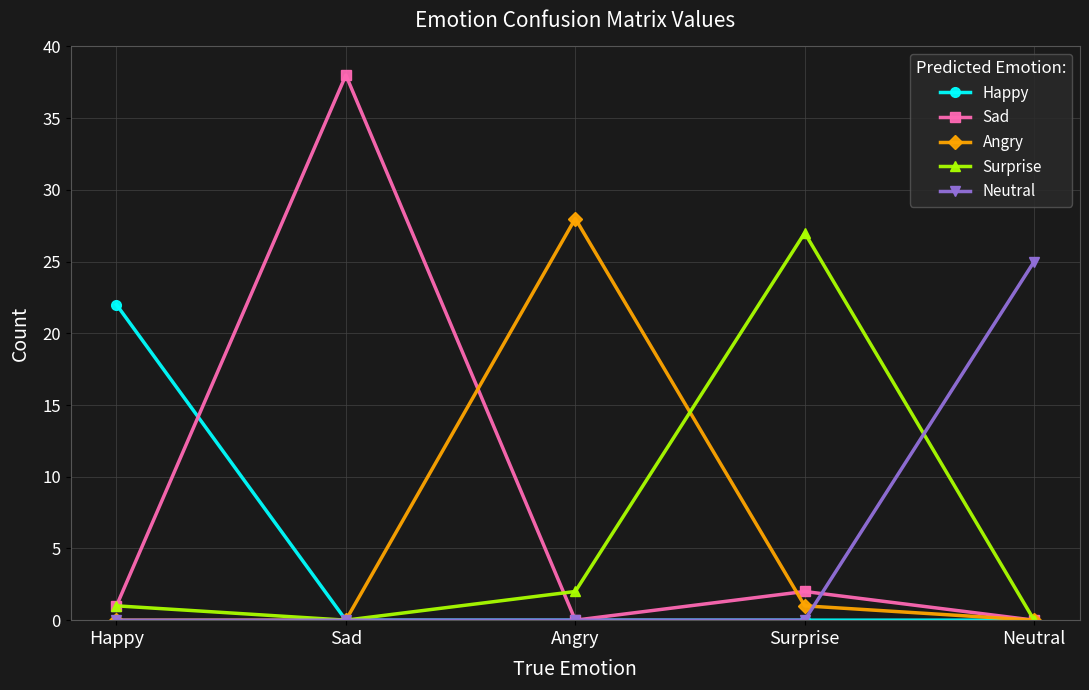

True or false: Sad has a value of 0 at Neutral.

True